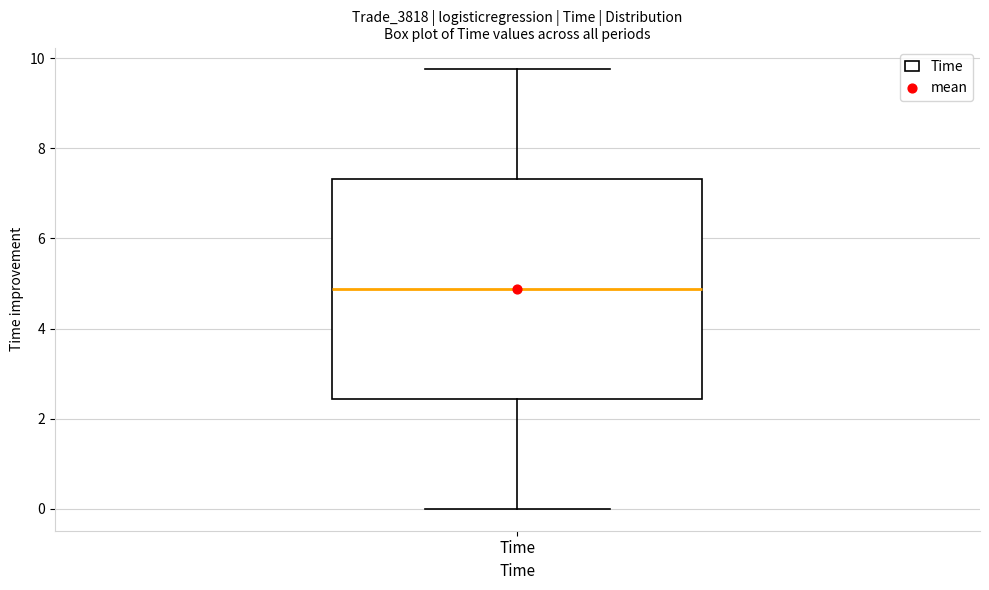

Read this box plot against the y-axis: the position of the median line, the range covered by the box, and the ends of both whiskers. The values are not printed on the chart, so give them approximately, as read against the axis.

median 4.8, box 2.4 to 7.4, whiskers 0.0 to 9.8